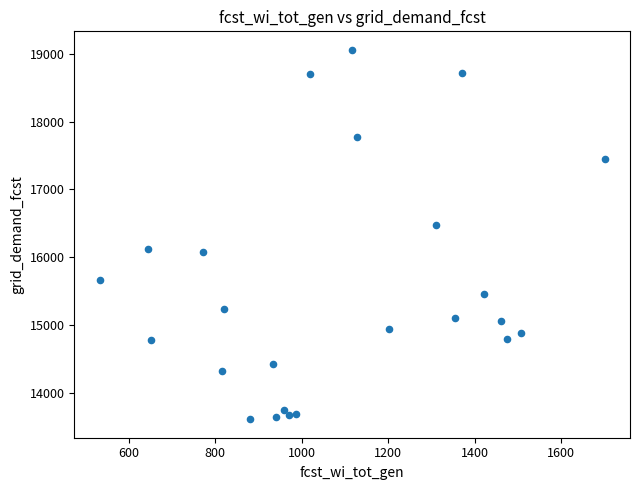

What is the range of X values (max minus min)?

1168